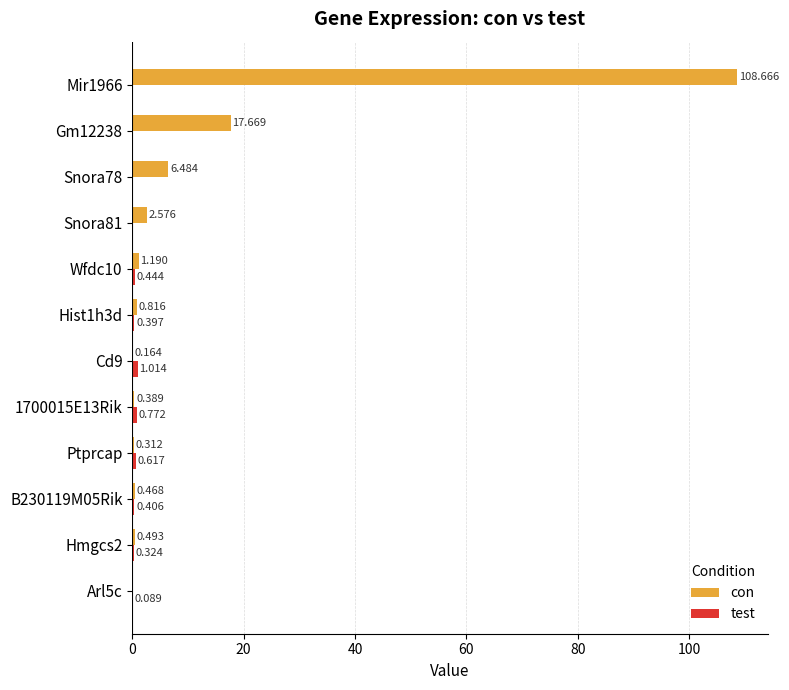

Which series has the largest total across all categories?

con